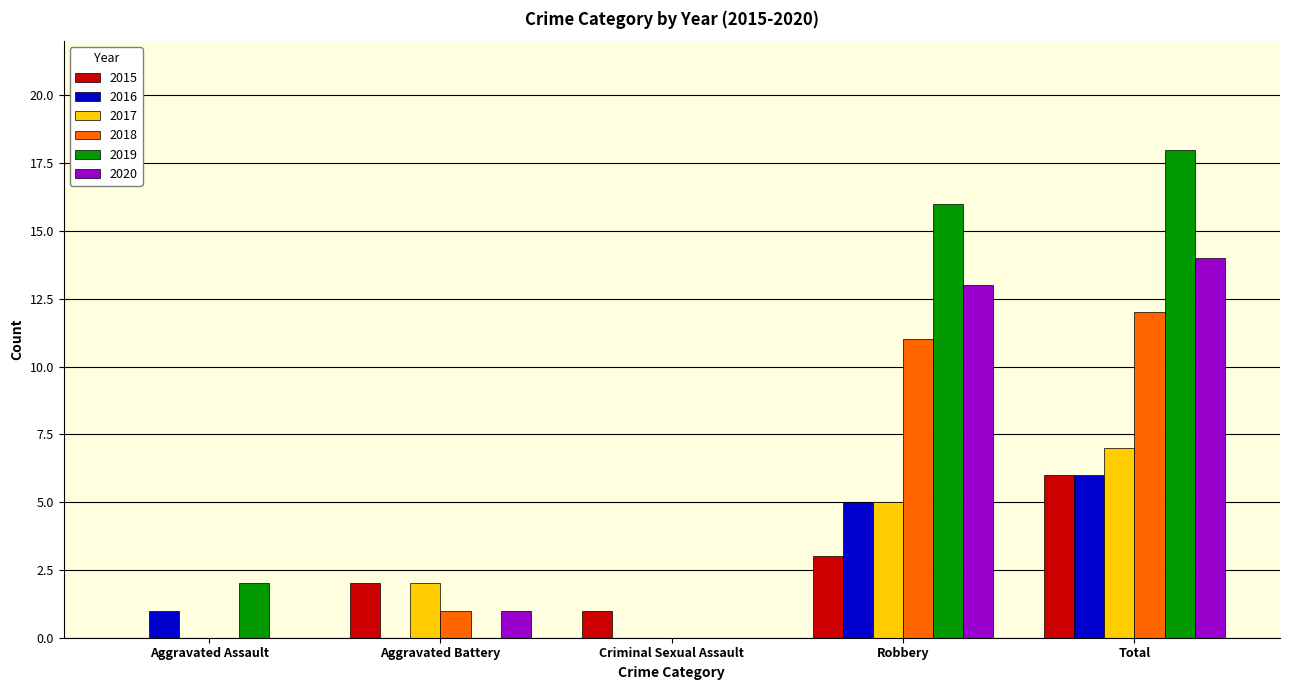

The 2017 series shows 7 at Robbery. True or false?

False